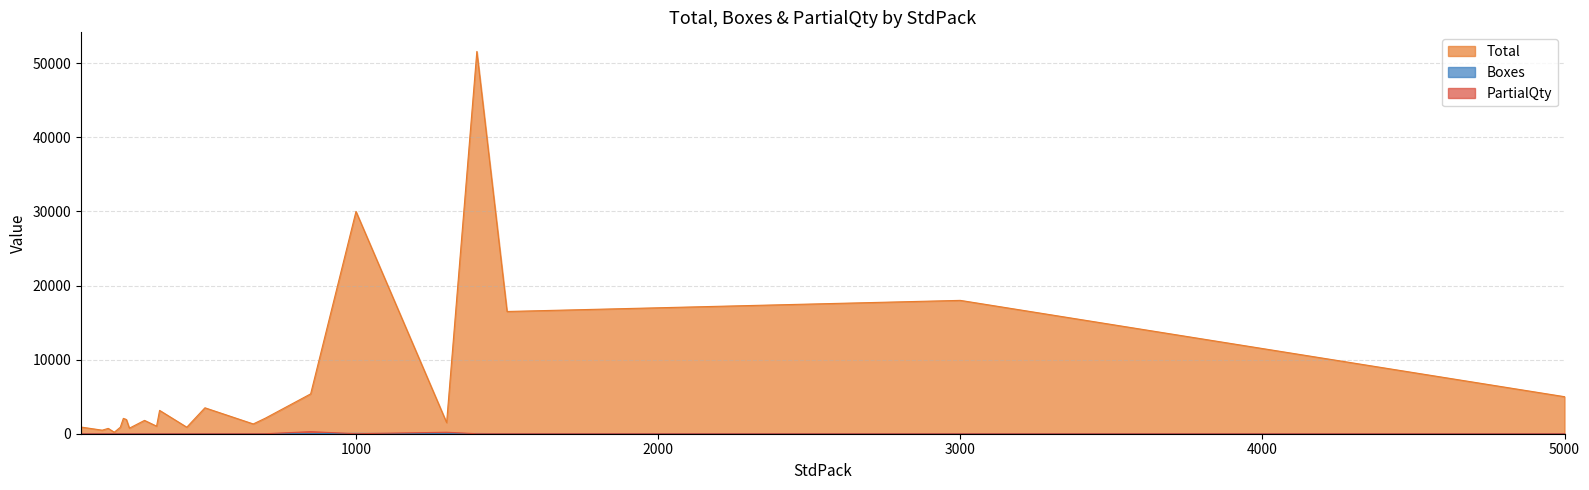

What is the average value of the Total series?

6803